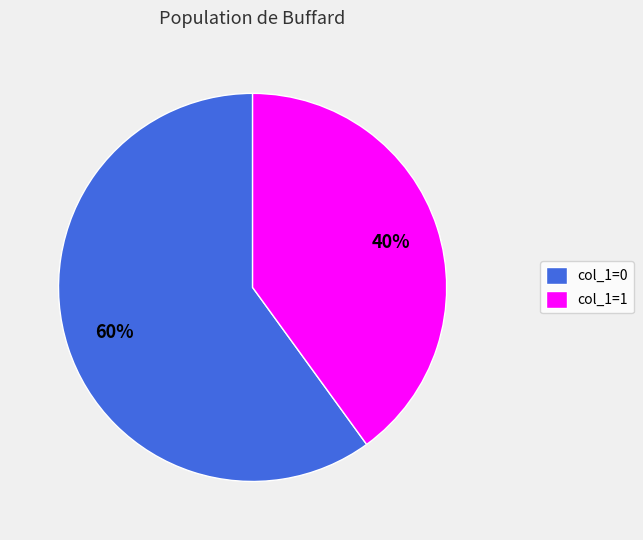

Which category has the smallest portion of the pie?

col_1=1